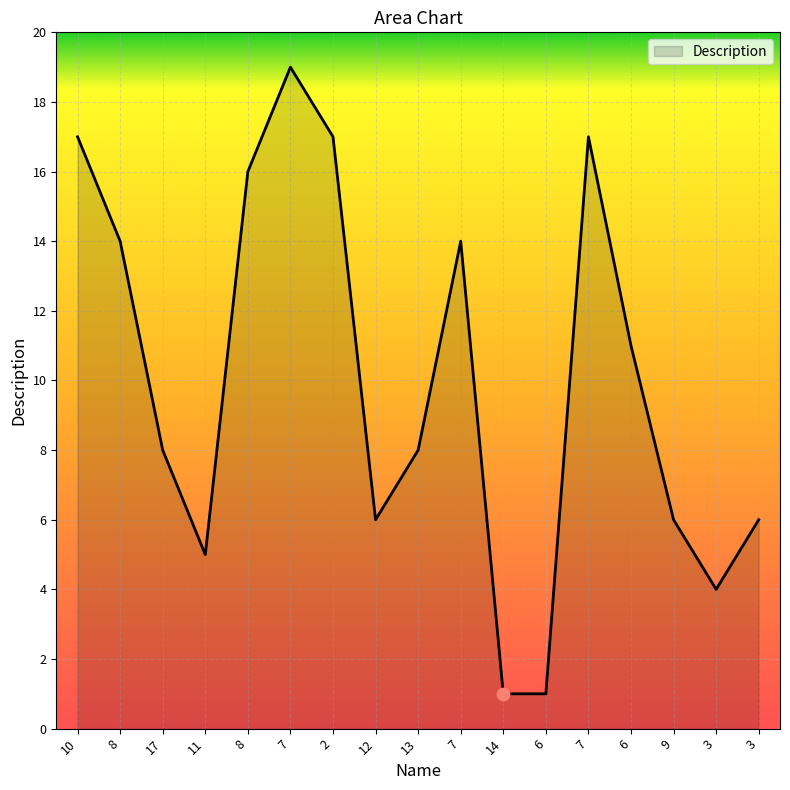

Approximately how many times larger is the value at 3 compared to 17?

0.5